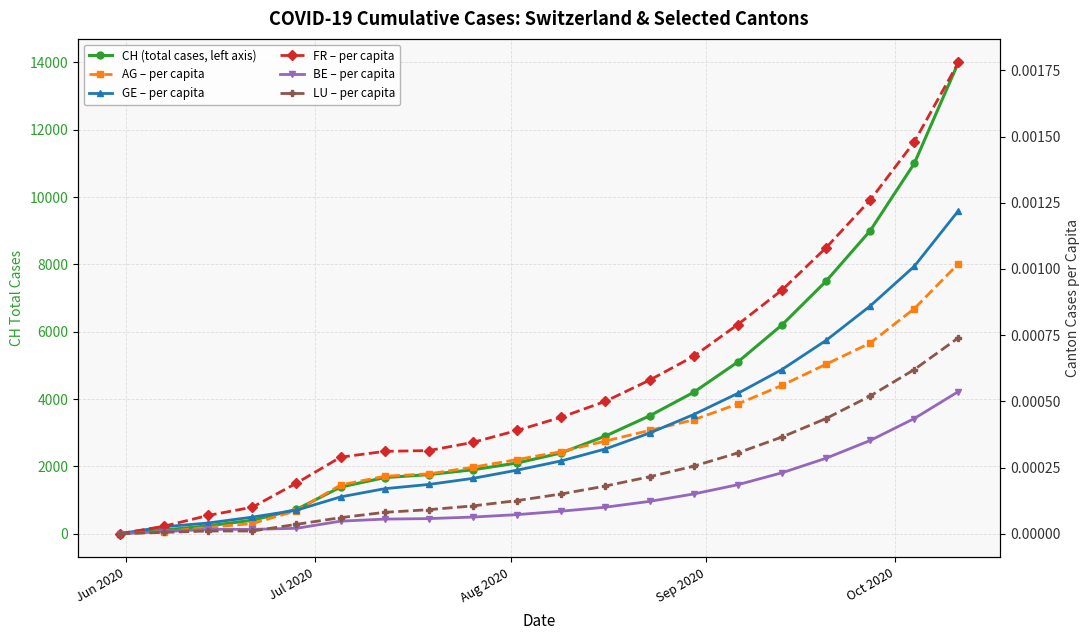

Reading left to right, list all the values displayed in this chart.

CH (total cases, left axis): 0.0	107.0	234.0	399.0	721.0	1386.0	1667.0	1756.0	1900.0	2100.0	2400.0	2900.0	3500.0	4200.0	5100.0	6200.0	7500.0	9000.0	11000.0	14000.0
AG – per capita: 0.0	0.0	0.0	0.0	0.0	0.0	0.0	0.0	0.0	0.0	0.0	0.0	0.0	0.0	0.0	0.0	0.0	0.0	0.0	0.0
GE – per capita: 0.0	0.0	0.0	0.0	0.0	0.0	0.0	0.0	0.0	0.0	0.0	0.0	0.0	0.0	0.0	0.0	0.0	0.0	0.0	0.0
FR – per capita: 0.0	0.0	0.0	0.0	0.0	0.0	0.0	0.0	0.0	0.0	0.0	0.0	0.0	0.0	0.0	0.0	0.0	0.0	0.0	0.0
BE – per capita: 0.0	0.0	0.0	0.0	0.0	0.0	0.0	0.0	0.0	0.0	0.0	0.0	0.0	0.0	0.0	0.0	0.0	0.0	0.0	0.0
LU – per capita: 0.0	0.0	0.0	0.0	0.0	0.0	0.0	0.0	0.0	0.0	0.0	0.0	0.0	0.0	0.0	0.0	0.0	0.0	0.0	0.0